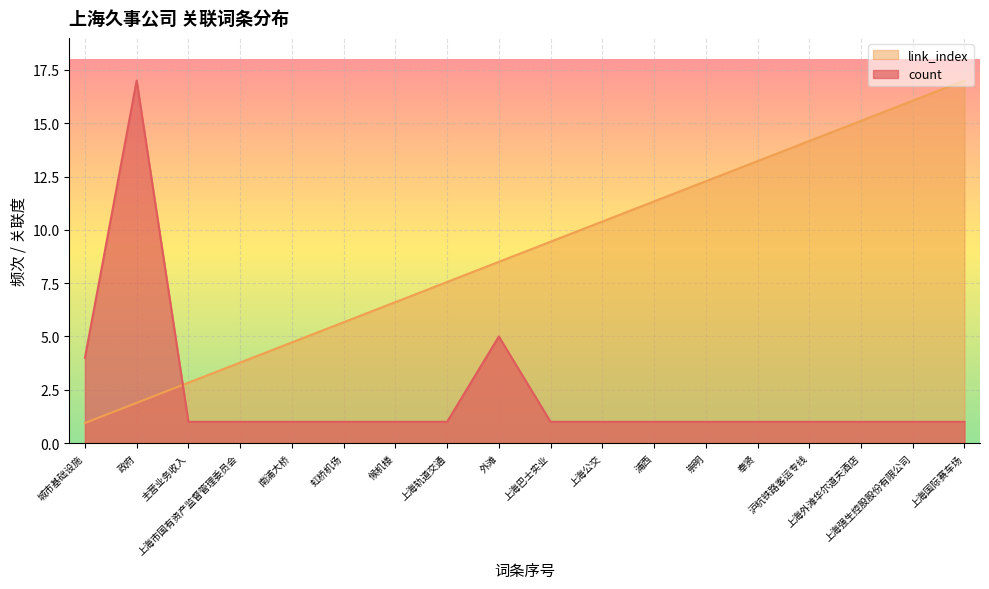

Does the chart display data point markers on the line(s)?

No